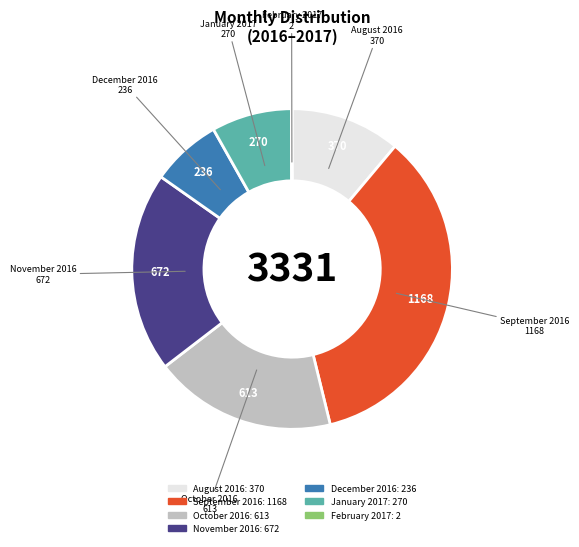

The January 2017 slice represents 1% of the pie. True or false?

False